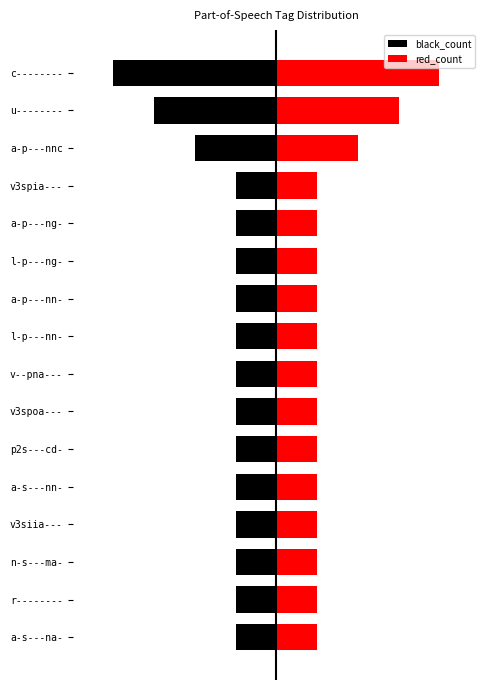

What is the value of the red_count bar at the 5th from the left?

1